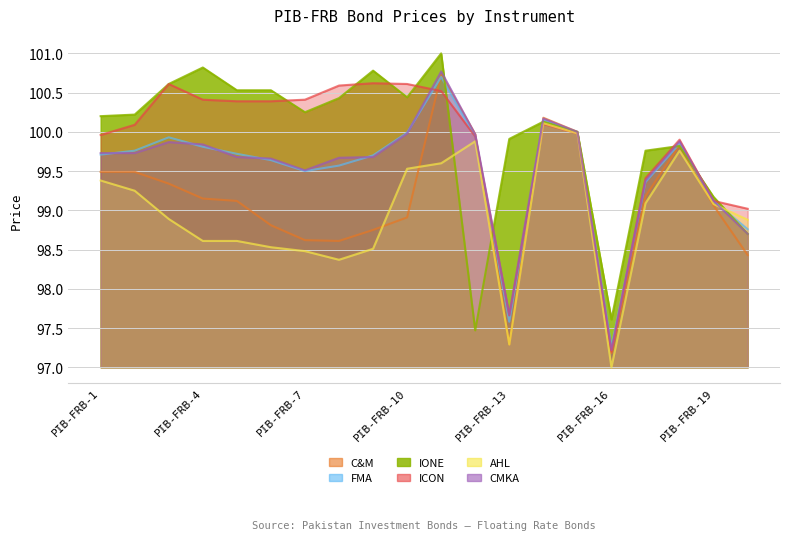

After their last crossing, which series has the higher values: CMKA or FMA?

CMKA